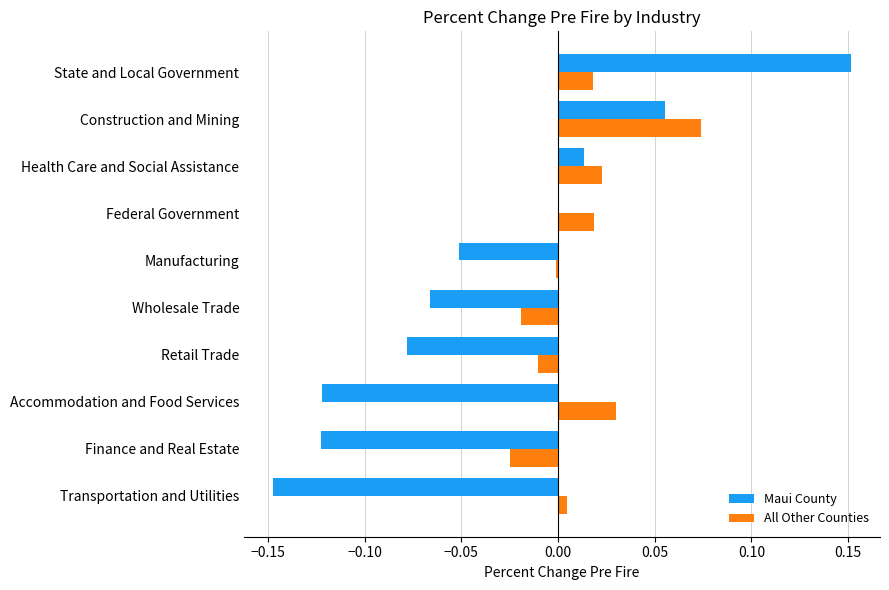

Count the number of categories in the chart.

10